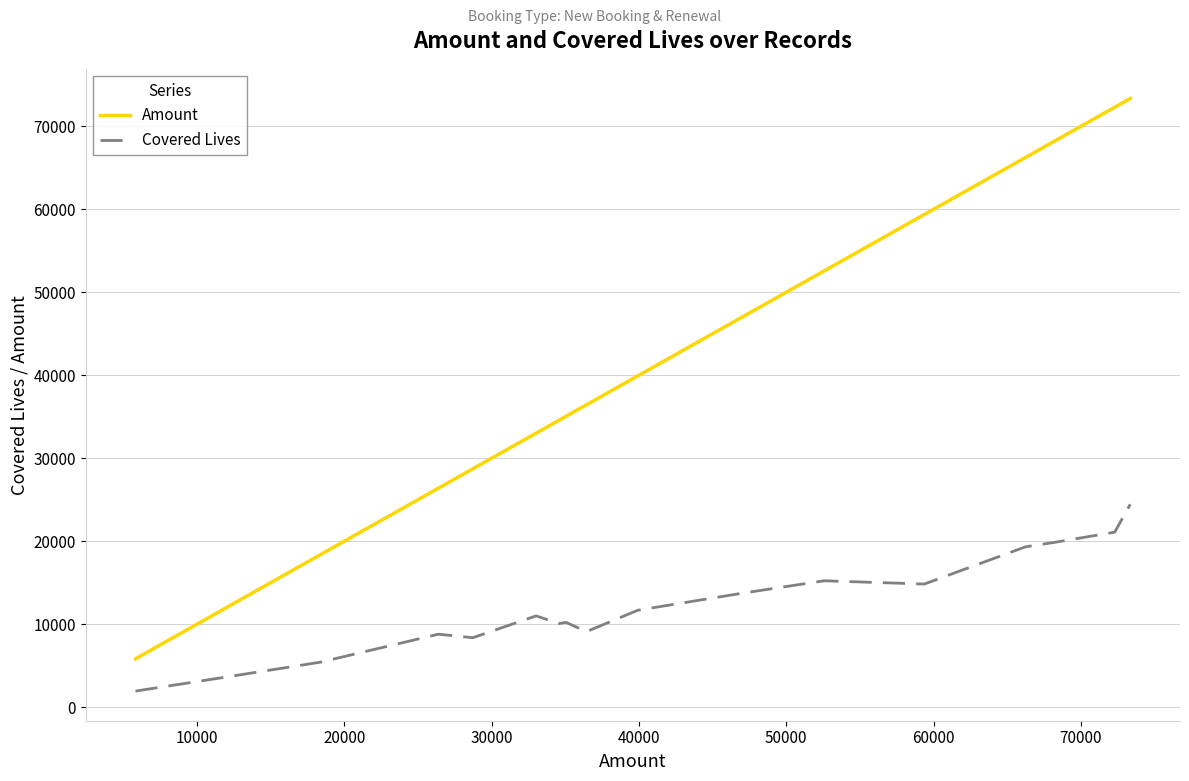

True or false: Amount and Covered Lives intersect in this chart.

False